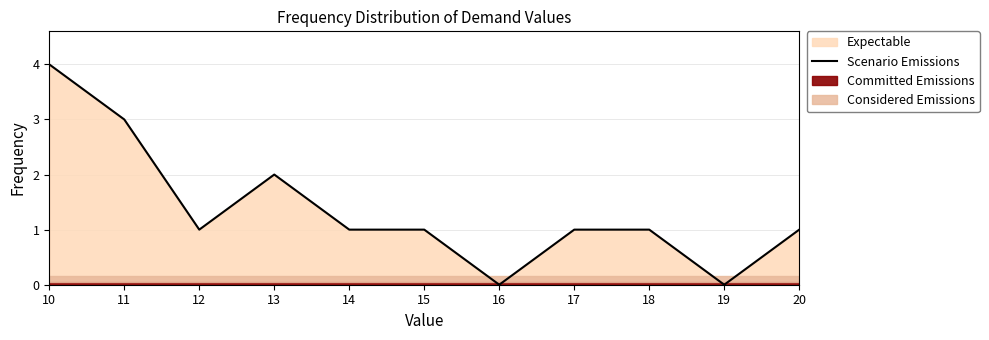

What is the ratio of the value at 11 to the value at 15?

3.0